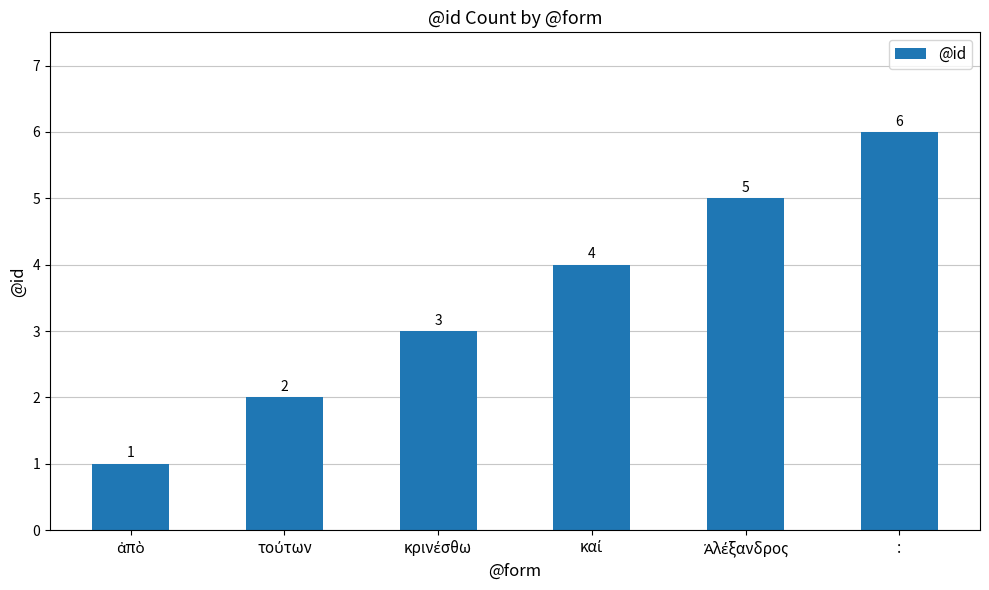

What is the sum of all values?

21